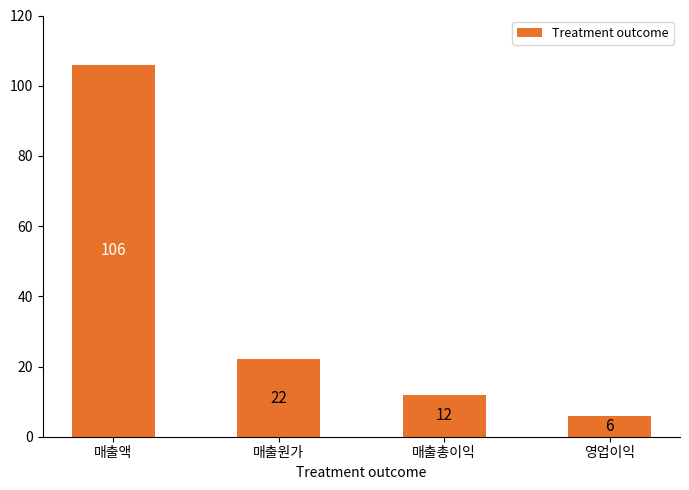

Which has a higher value, 영업이익 or 매출총이익?

매출총이익